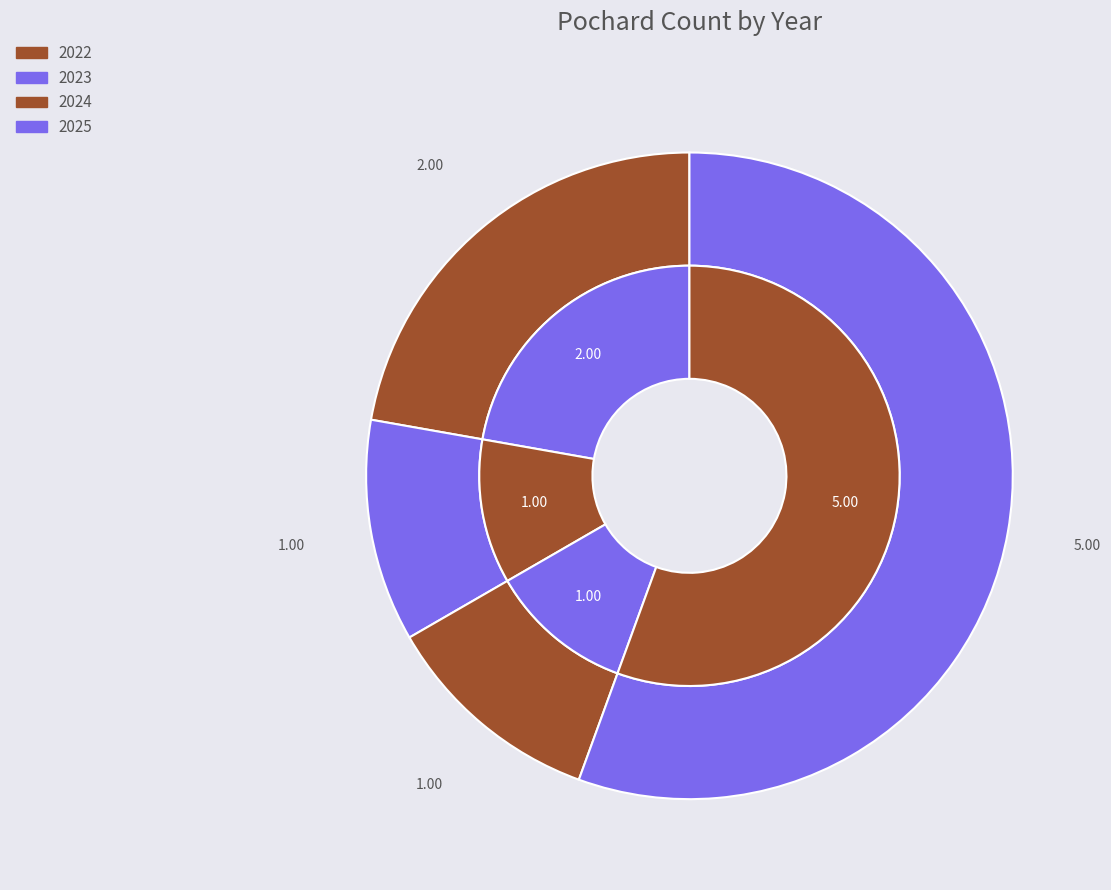

To the nearest percent, what portion does 2024 represent?

11%